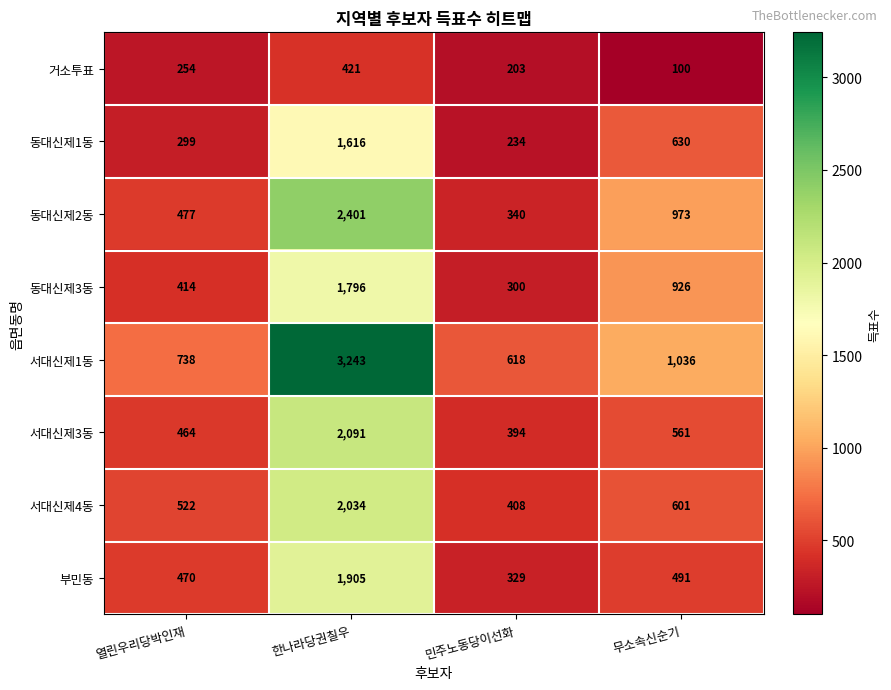

What is the approximate value of 동대신제2동 at 민주노동당이선화?

340